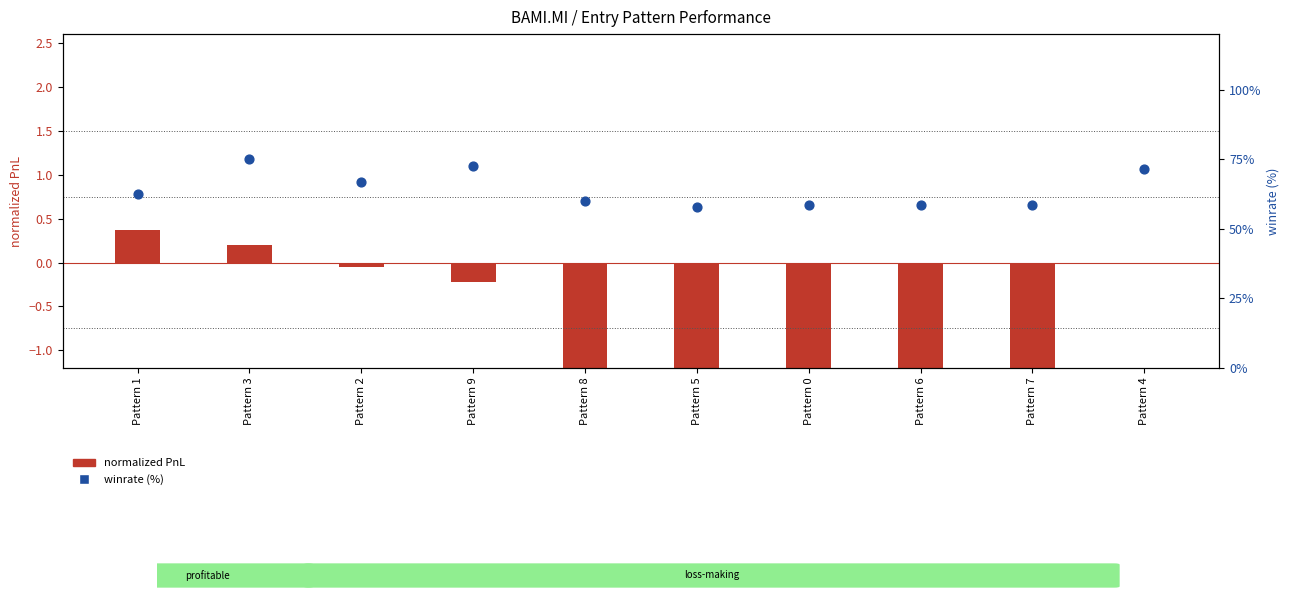

At how many categories does at least one series exceed 53?

10